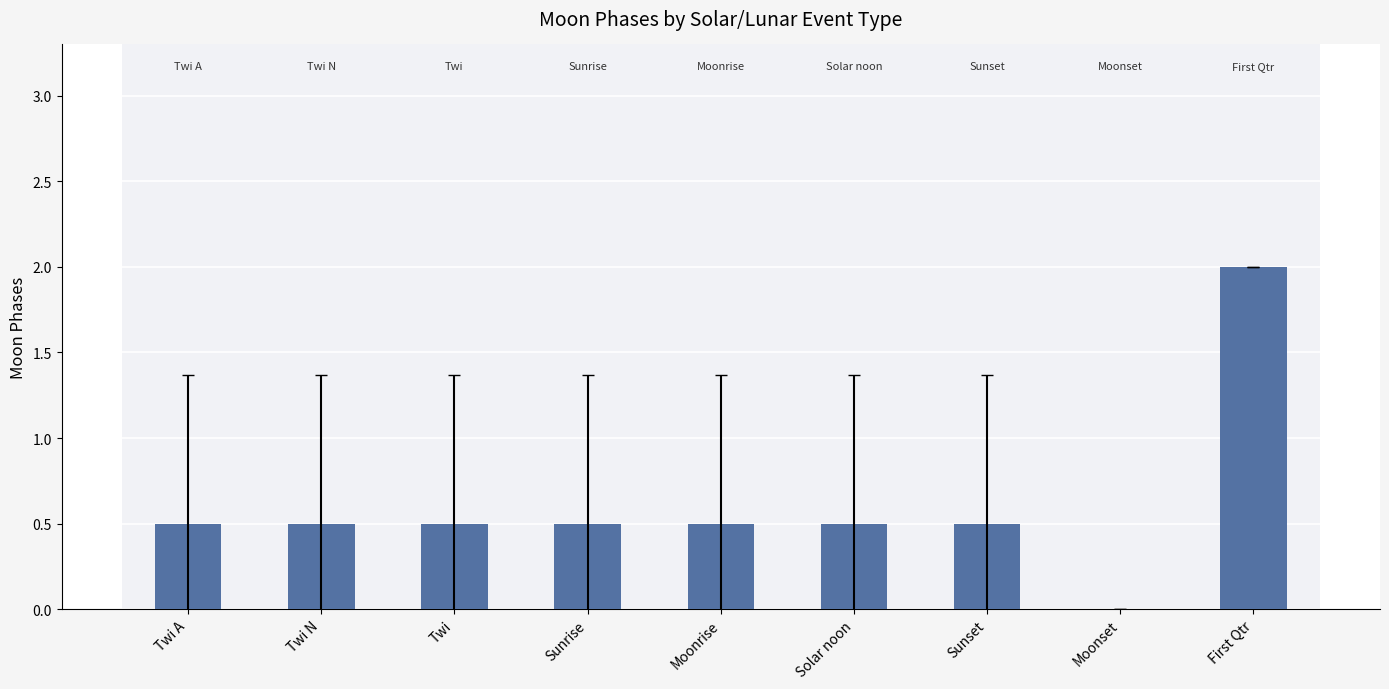

What is the maximum value shown in the chart?

2.0